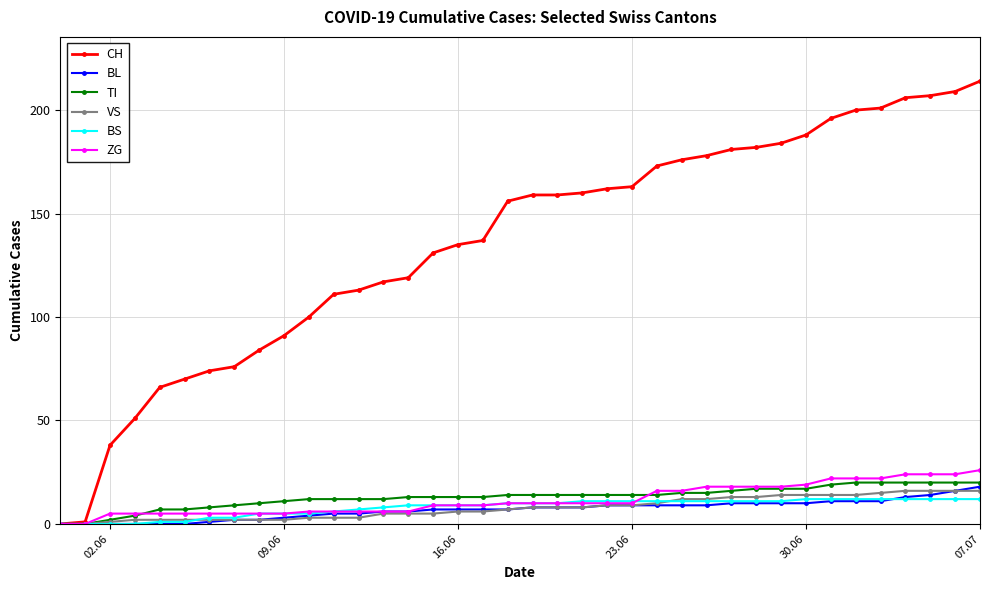

Which series has the widest spread of values?

CH